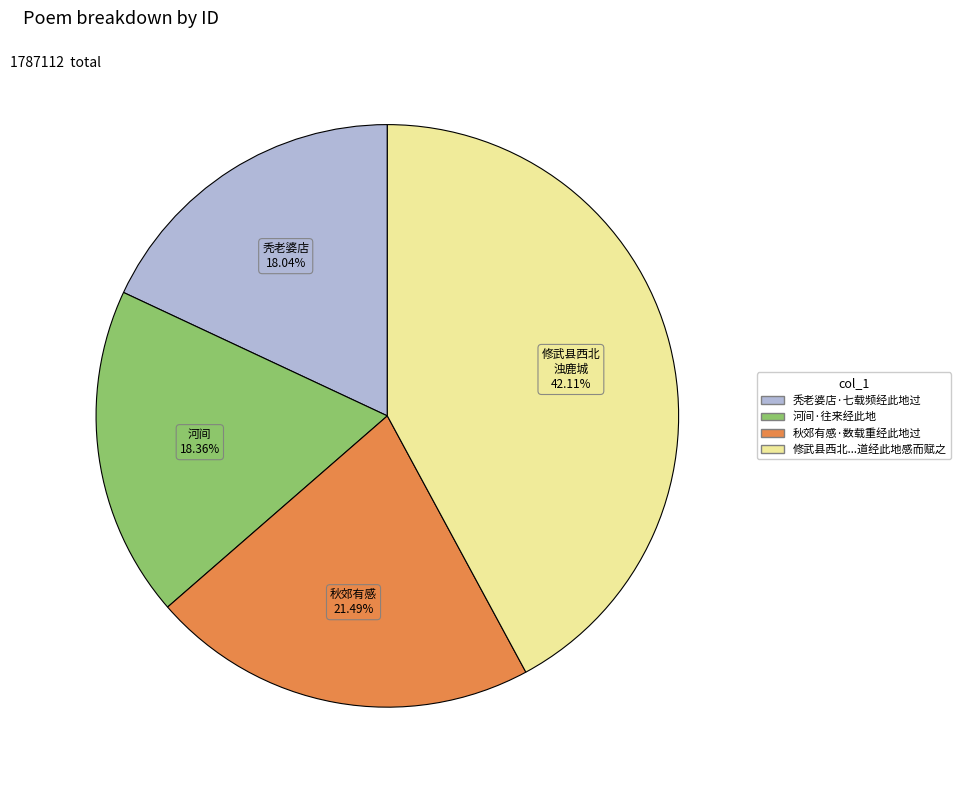

Is there any slice that represents more than half of the pie?

No